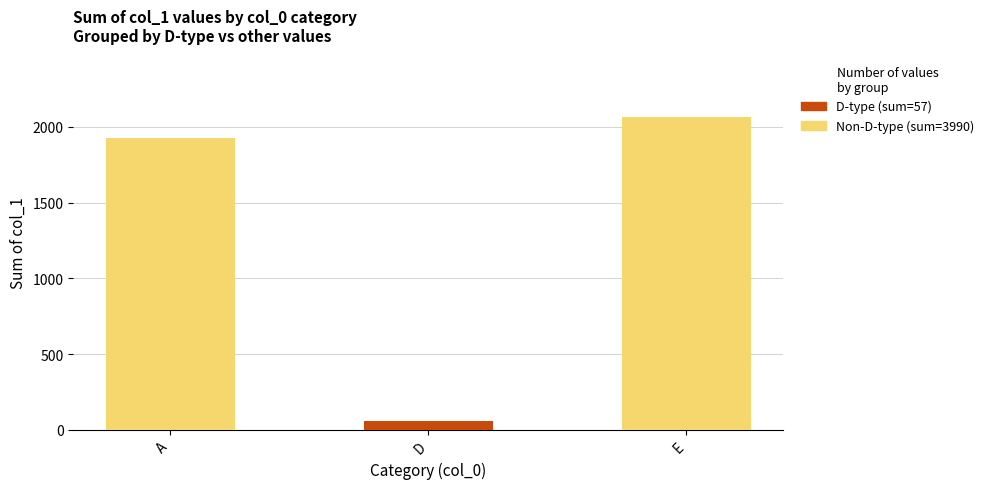

At which category is the sum across all series the highest?

E